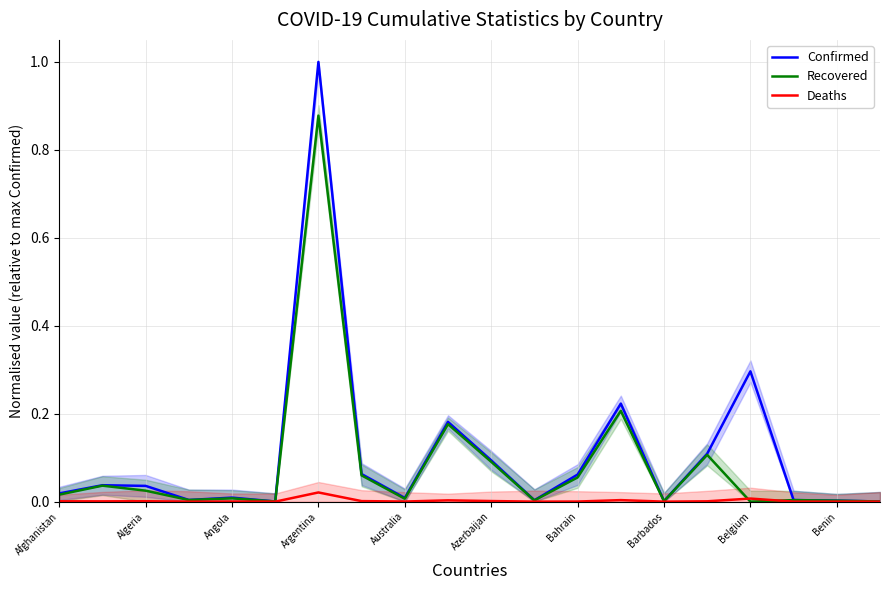

The Deaths series shows 0.0 at Belgium. True or false?

True